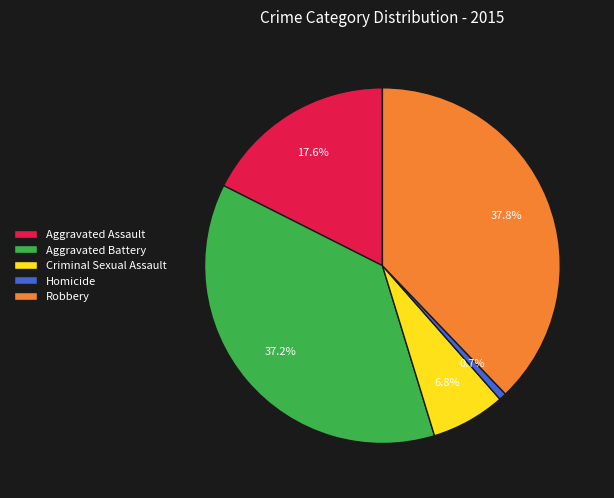

What portion of the pie excludes Homicide?

99.3%